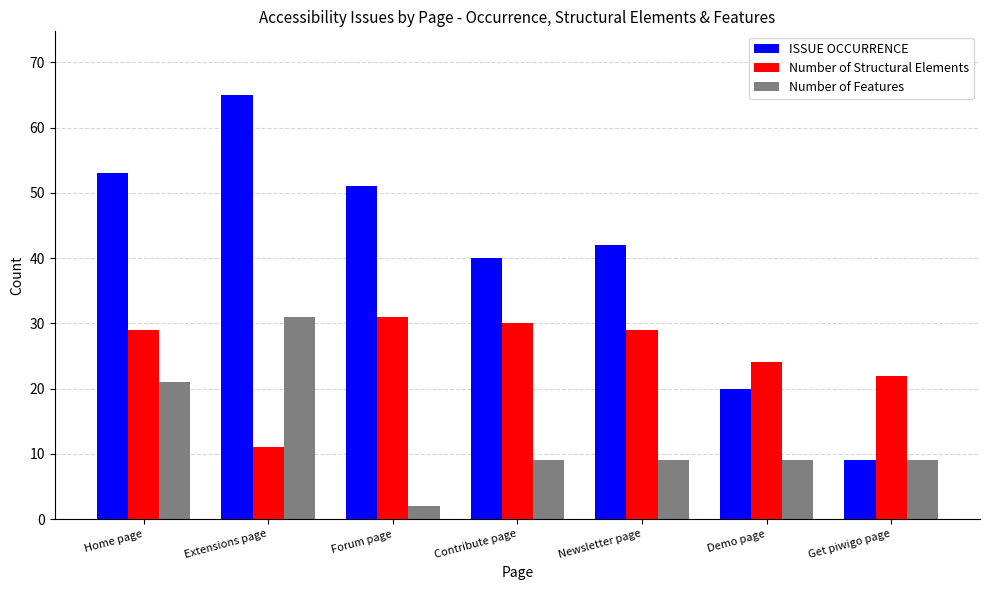

True or false: Number of Structural Elements has a value of 49 at Home page.

False